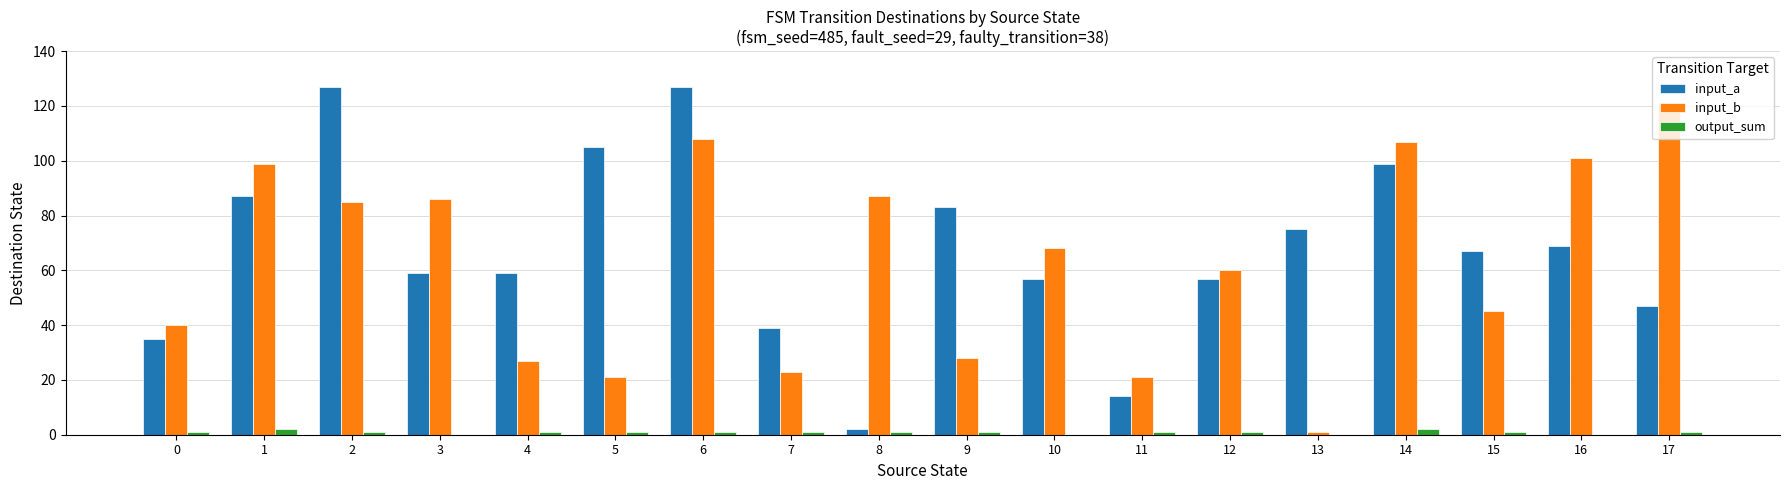

What is the maximum value shown in the chart?

127